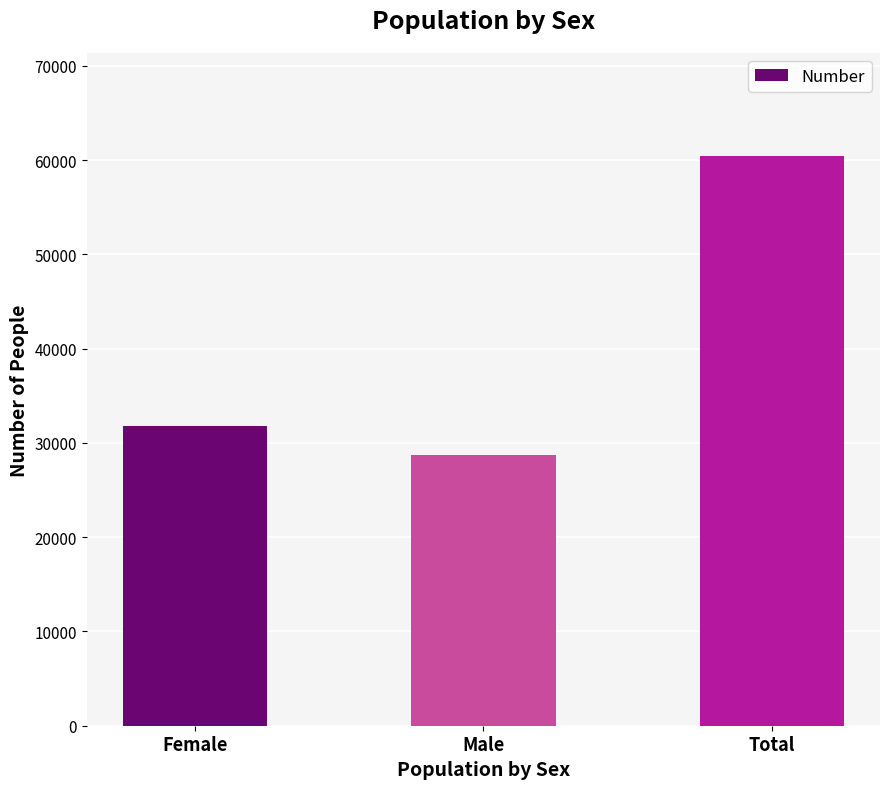

At which label is the value closest to 44584?

Female